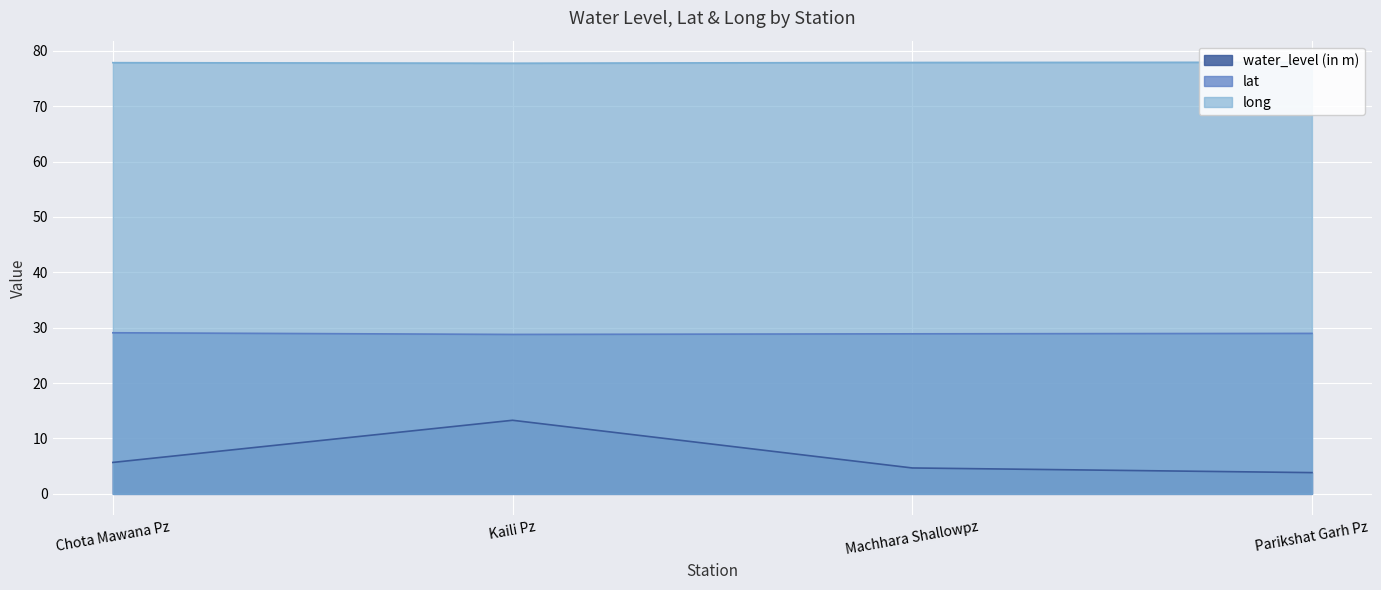

How many categories are shown in the chart?

4